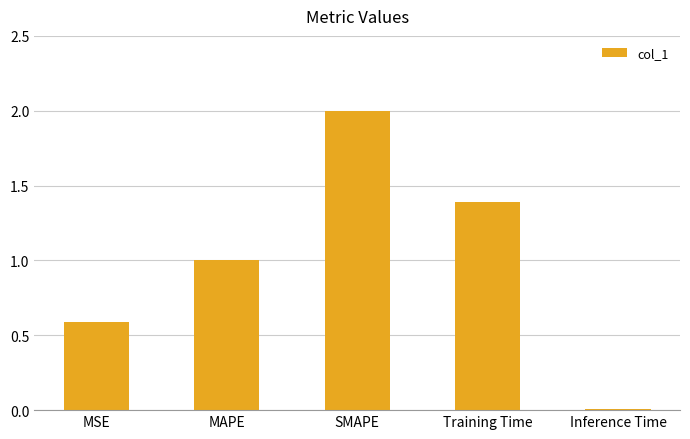

List the labels in order of value, largest first.

SMAPE, Training Time, MAPE, MSE, Inference Time